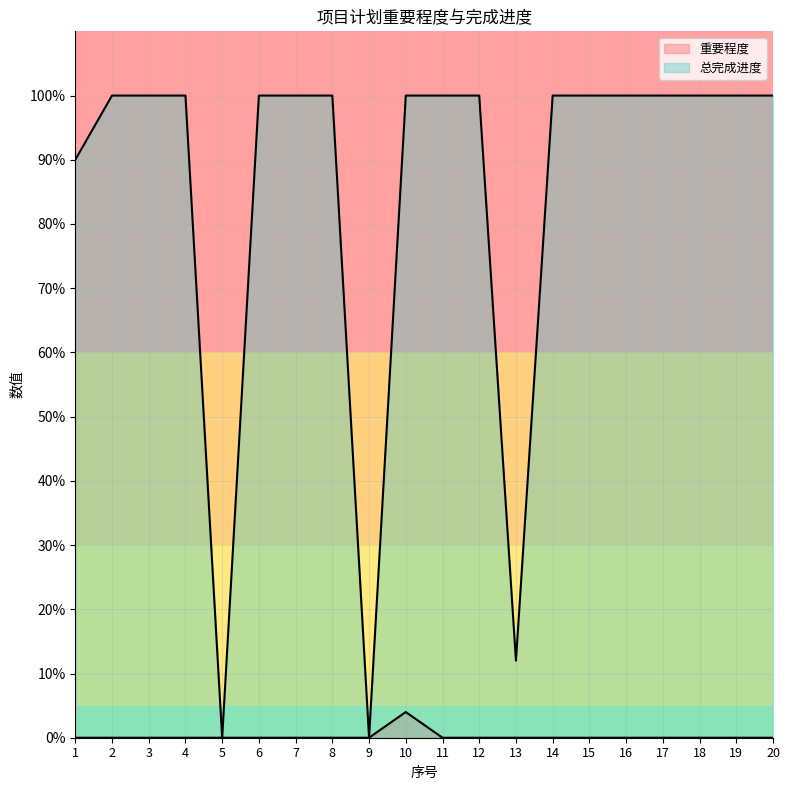

What is the difference between the highest and lowest values at 1?

90